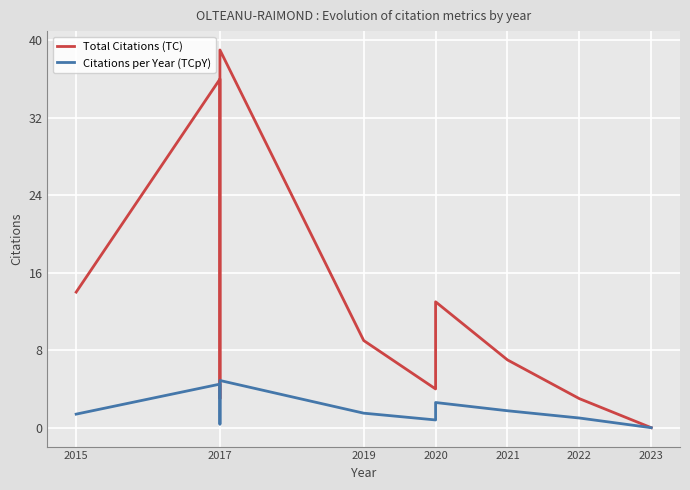

Where is the first local maximum for Citations per Year (TCpY)?

2017